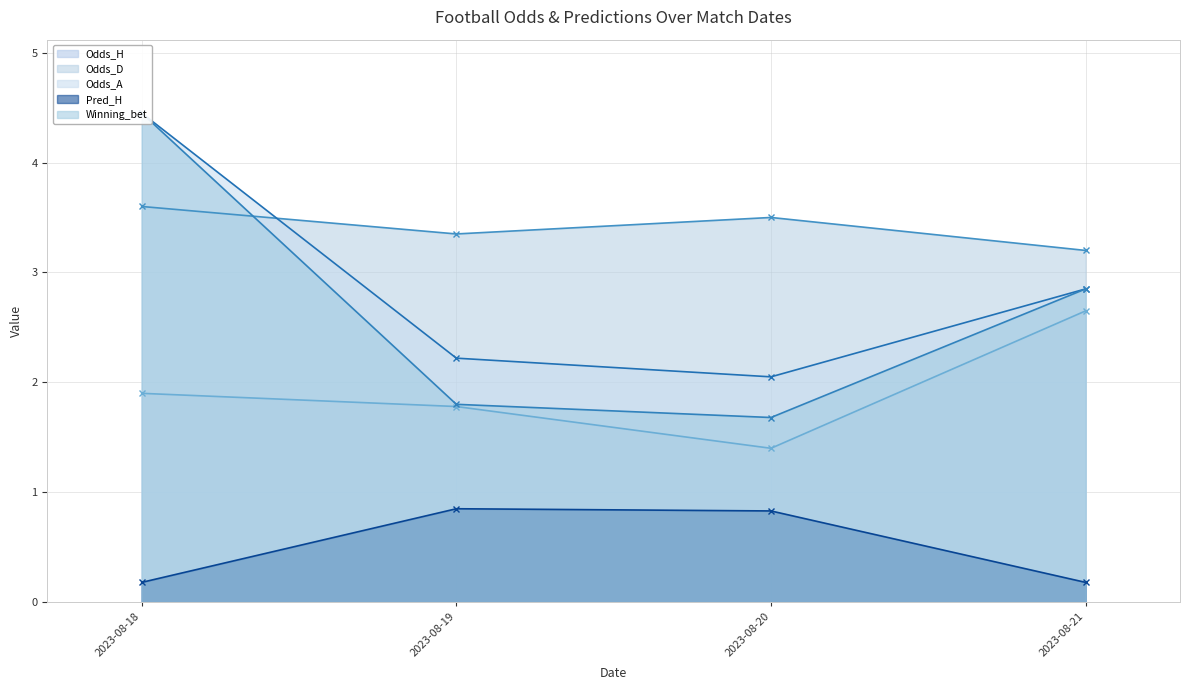

Rank the series by their maximum value, from highest to lowest.

Odds_A, Winning_bet, Odds_D, Odds_H, Pred_H